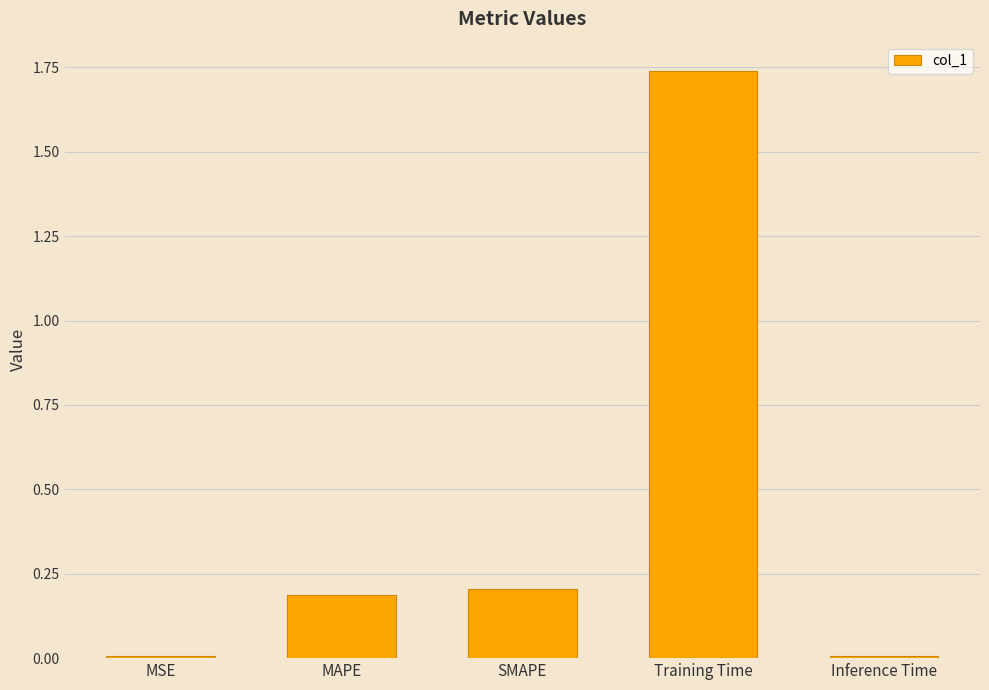

What position from the right is MAPE?

4